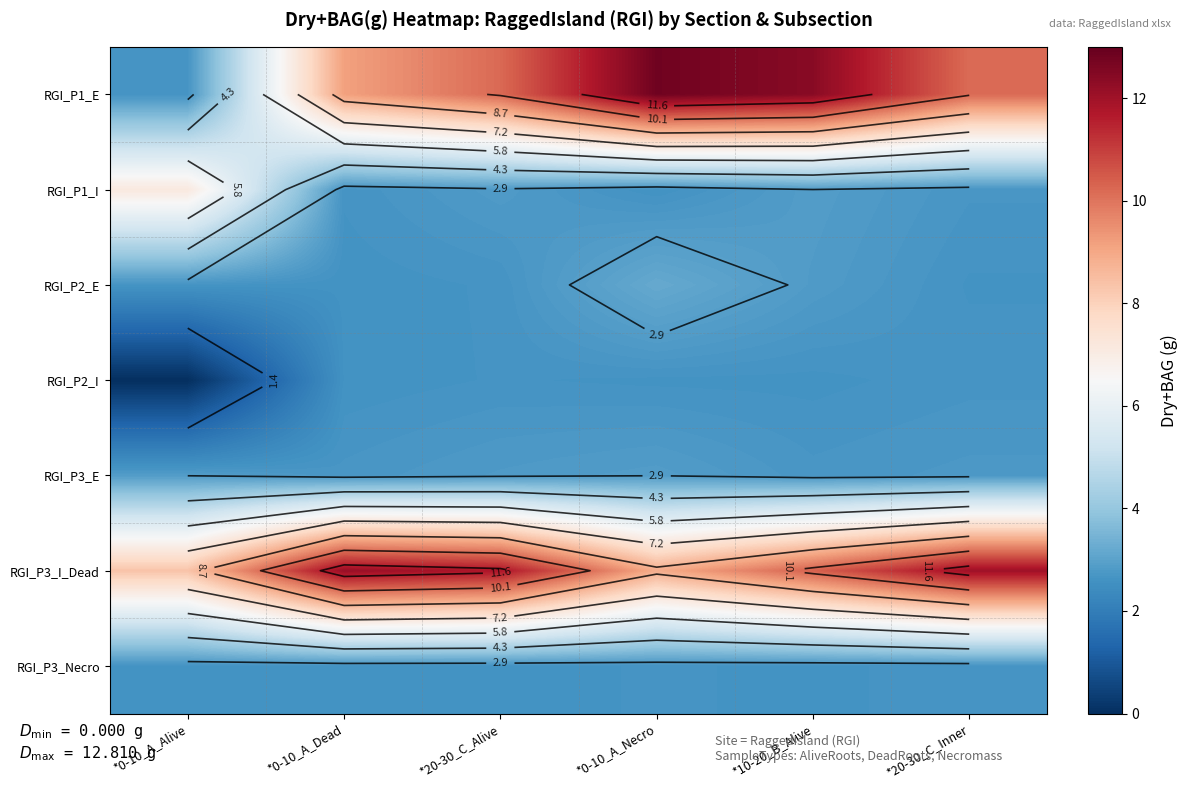

What is the sum of all RGI_P3_E values?

16.7